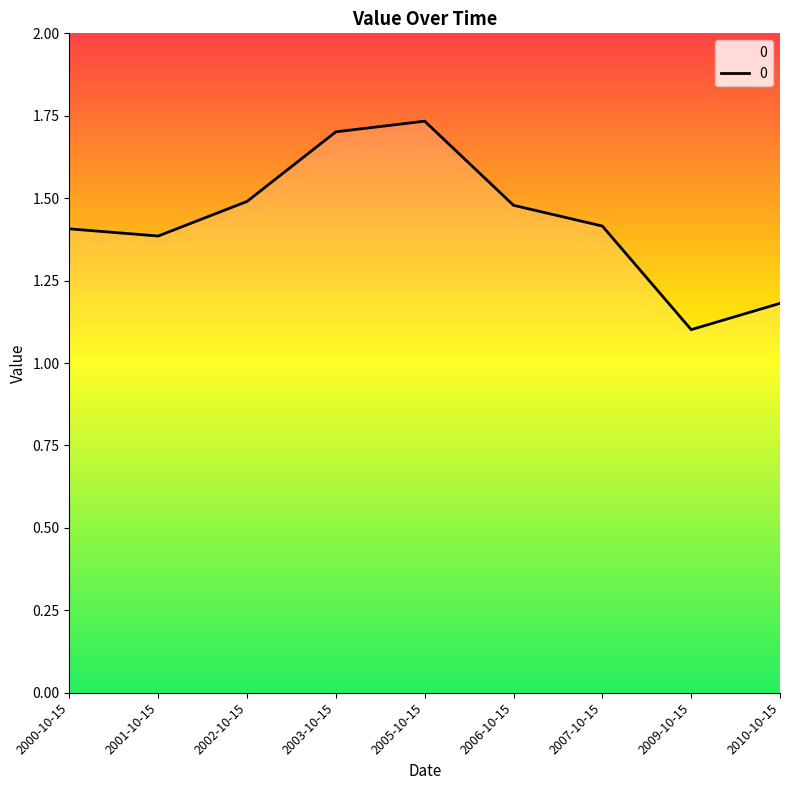

Count the number of categories in the chart.

9